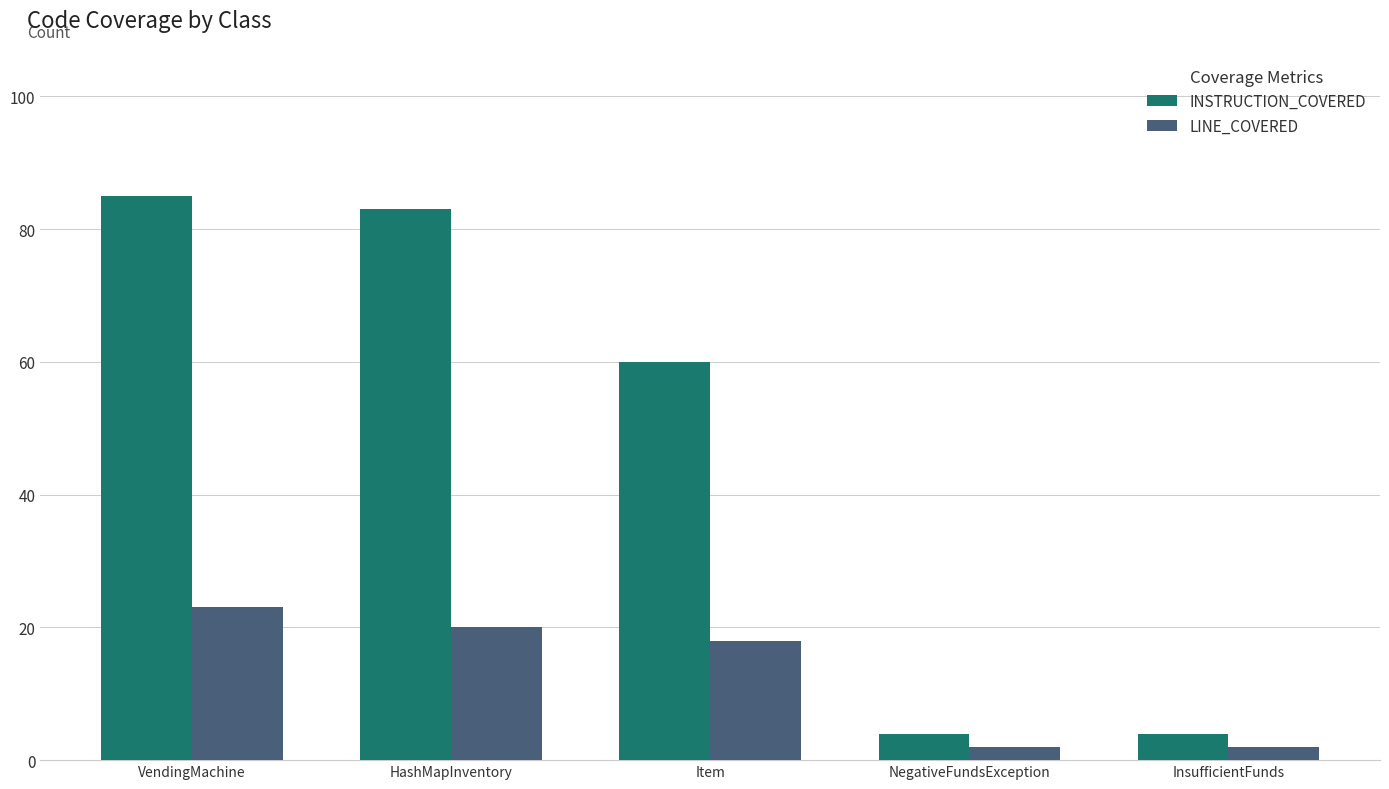

Are the bars grouped side by side (vs. stacked)?

Yes